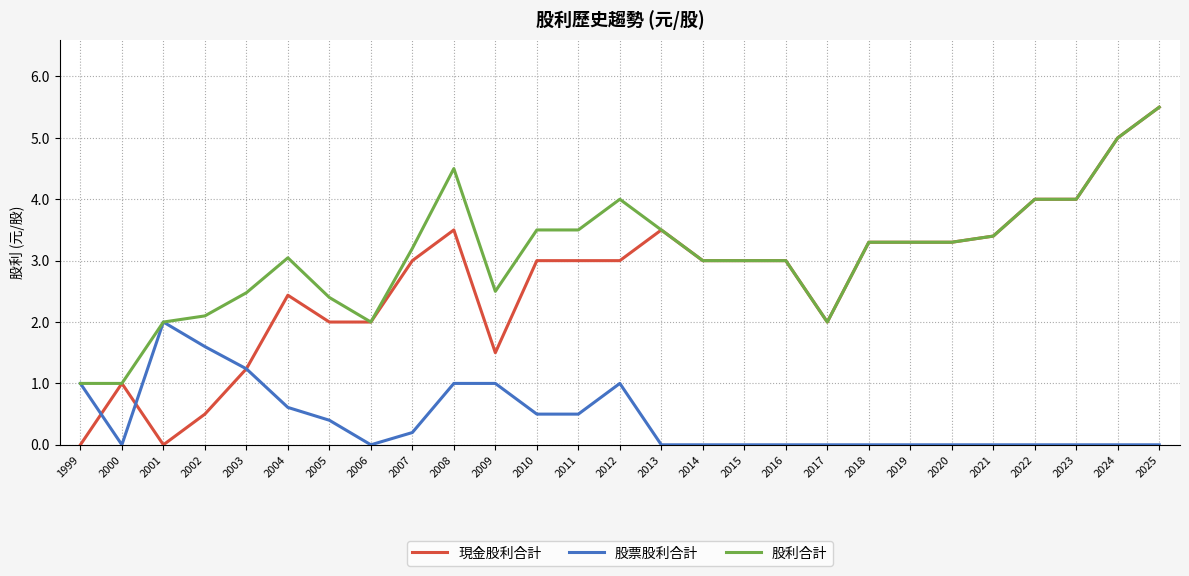

At which label does 股利合計 reach its peak?

2025